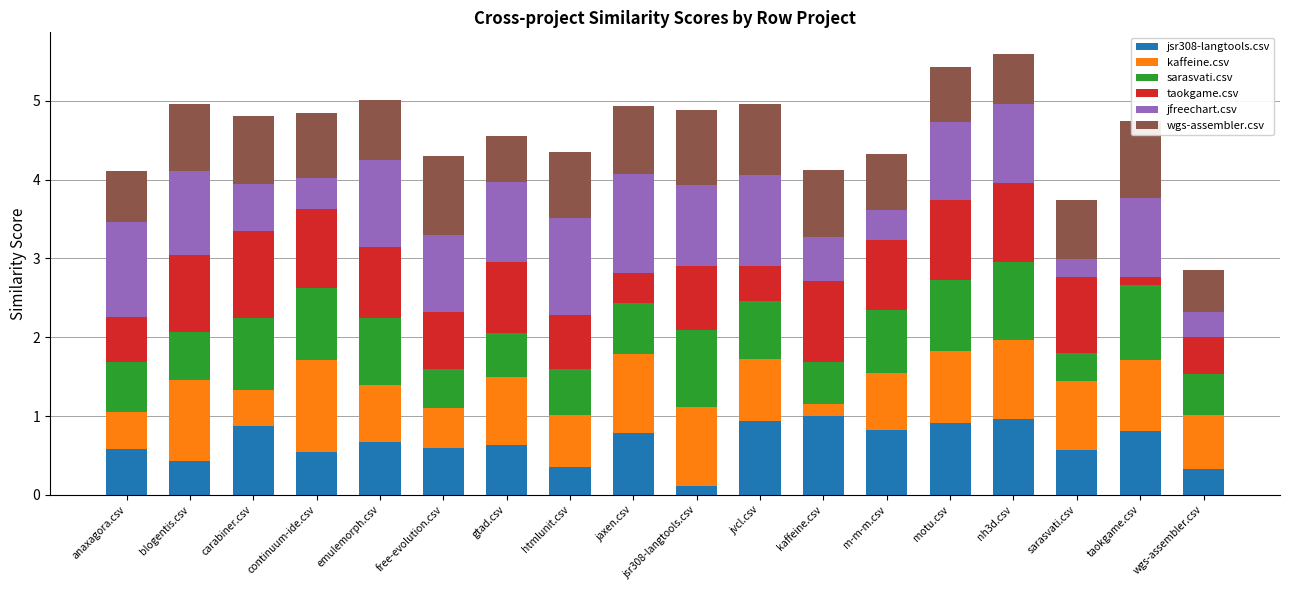

True or false: jsr308-langtools.csv has a value of 0.3 at htmlunit.csv.

True